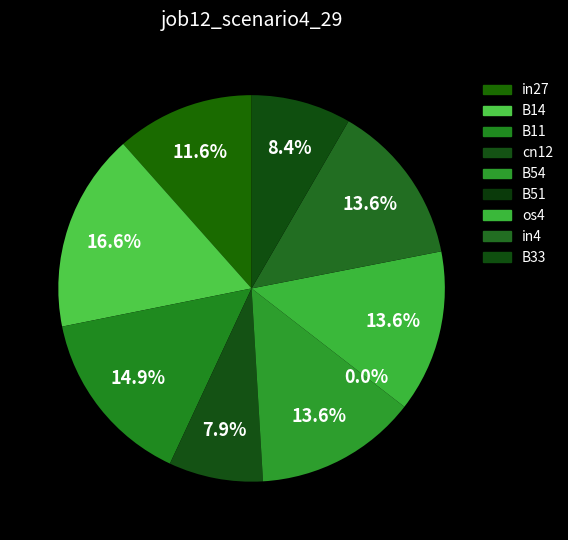

How many segments does this pie chart have?

9